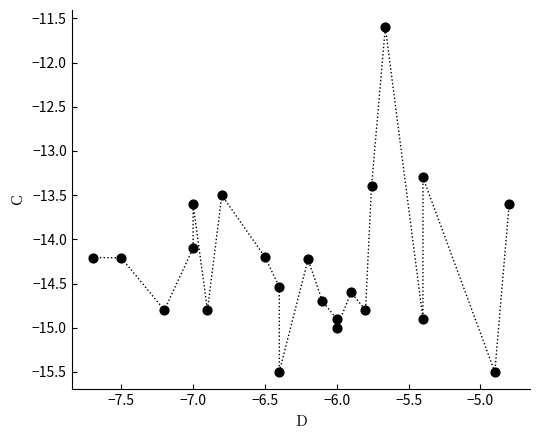

What is the range of Y values (max minus min)?

3.9